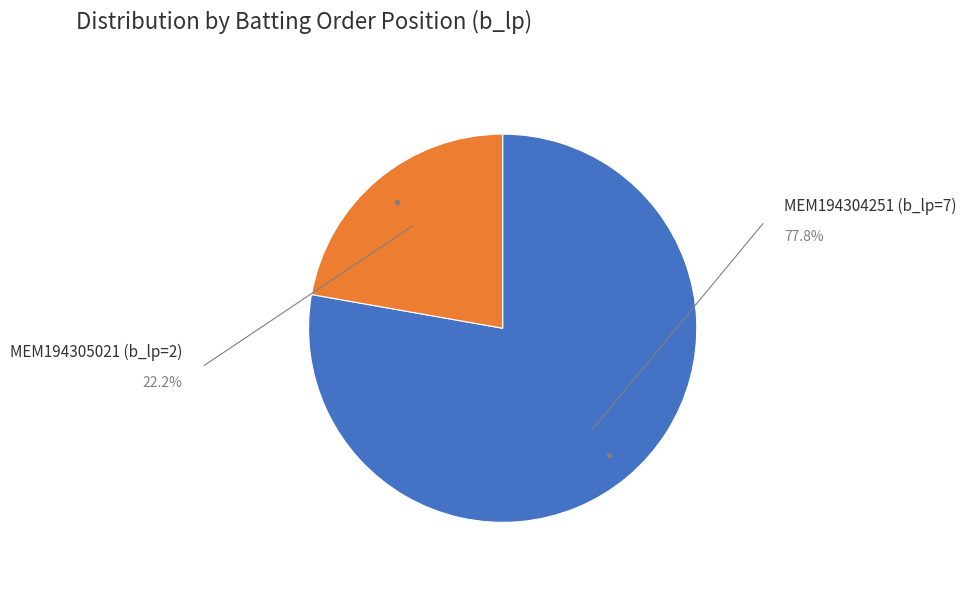

To the nearest percent, what is the difference between the largest and smallest slice percentages?

56%